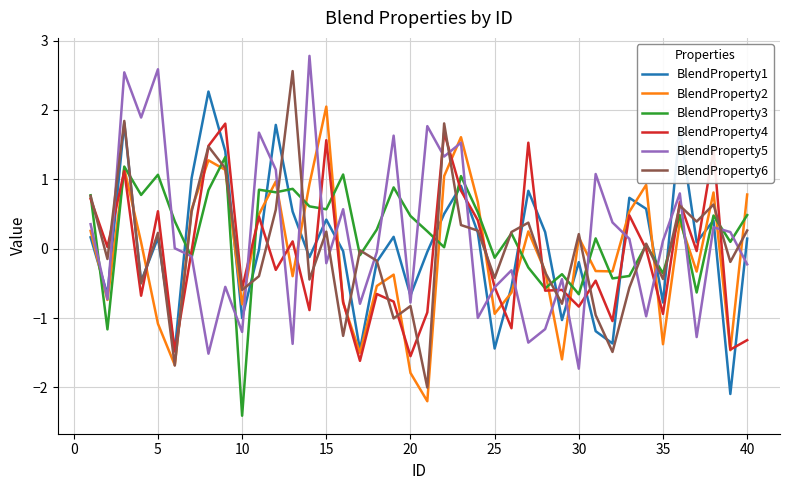

In BlendProperty1, how many points are lower than both neighbors (excluding endpoints)?

13